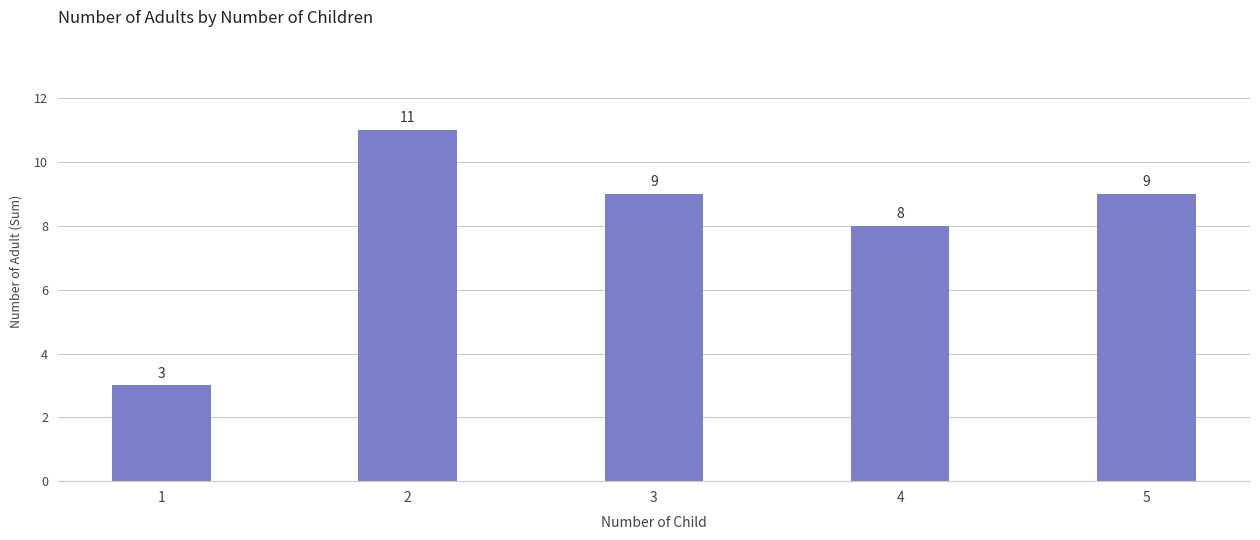

The chart shows a value of 13 at 4. True or false?

False